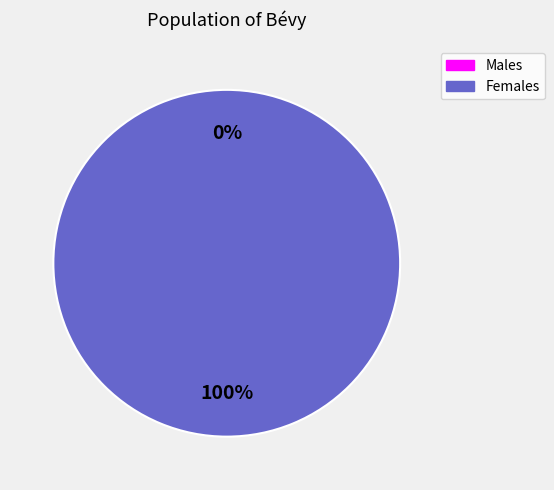

True or false: 0 accounts for 1% of the total.

False